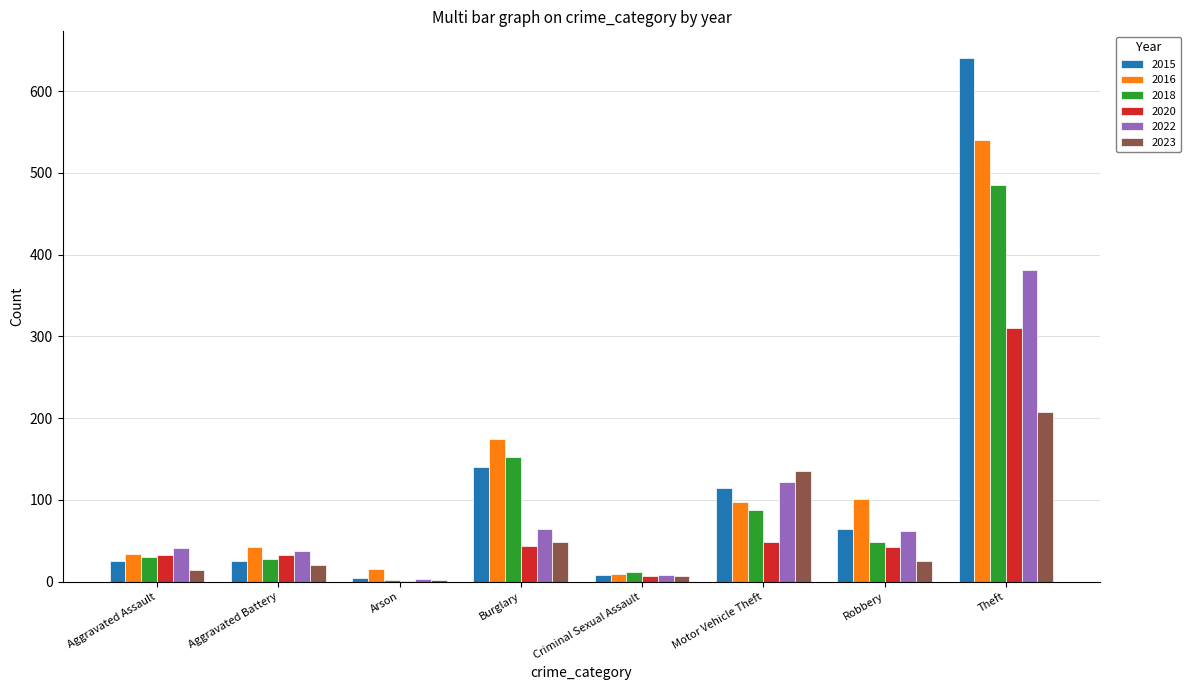

What is the total value across all series at Robbery?

344